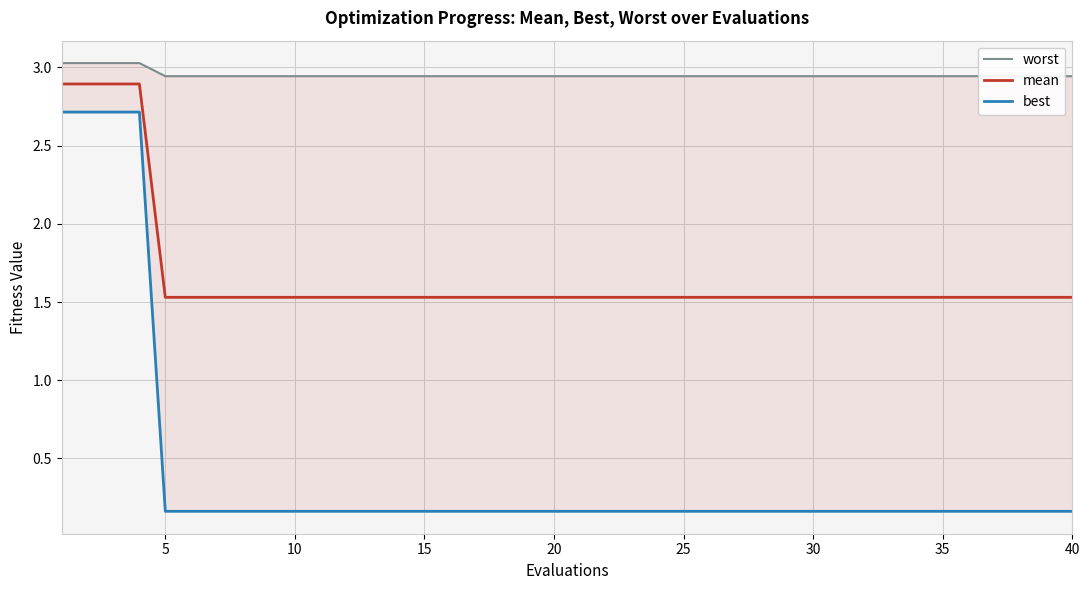

Which series has the widest spread of values?

best